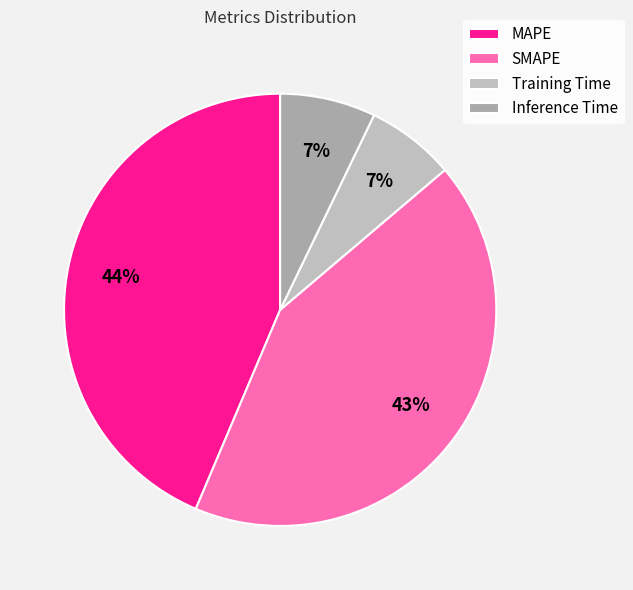

Is there any slice that represents more than half of the pie?

No